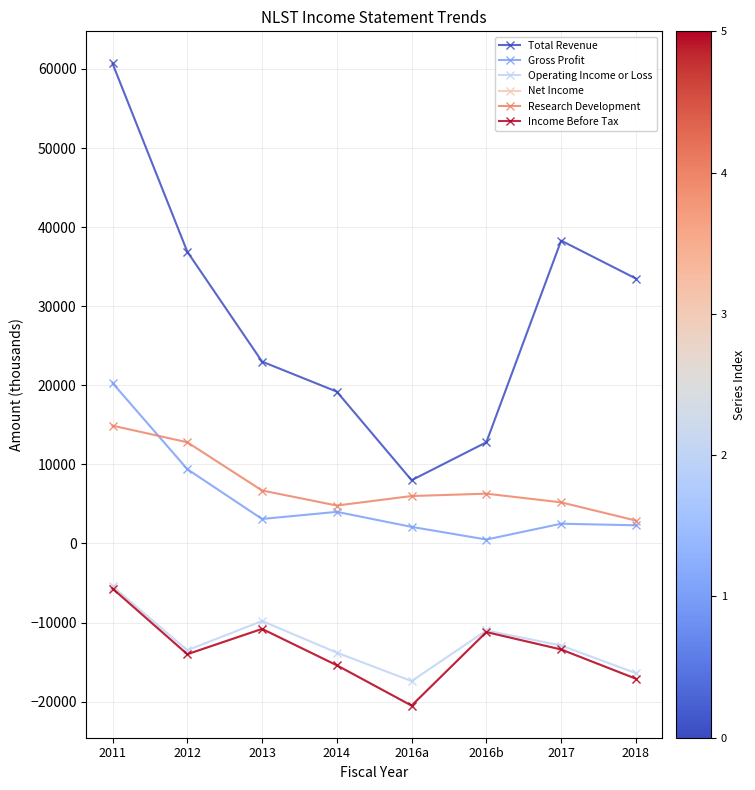

How many lines are shown in the chart?

6